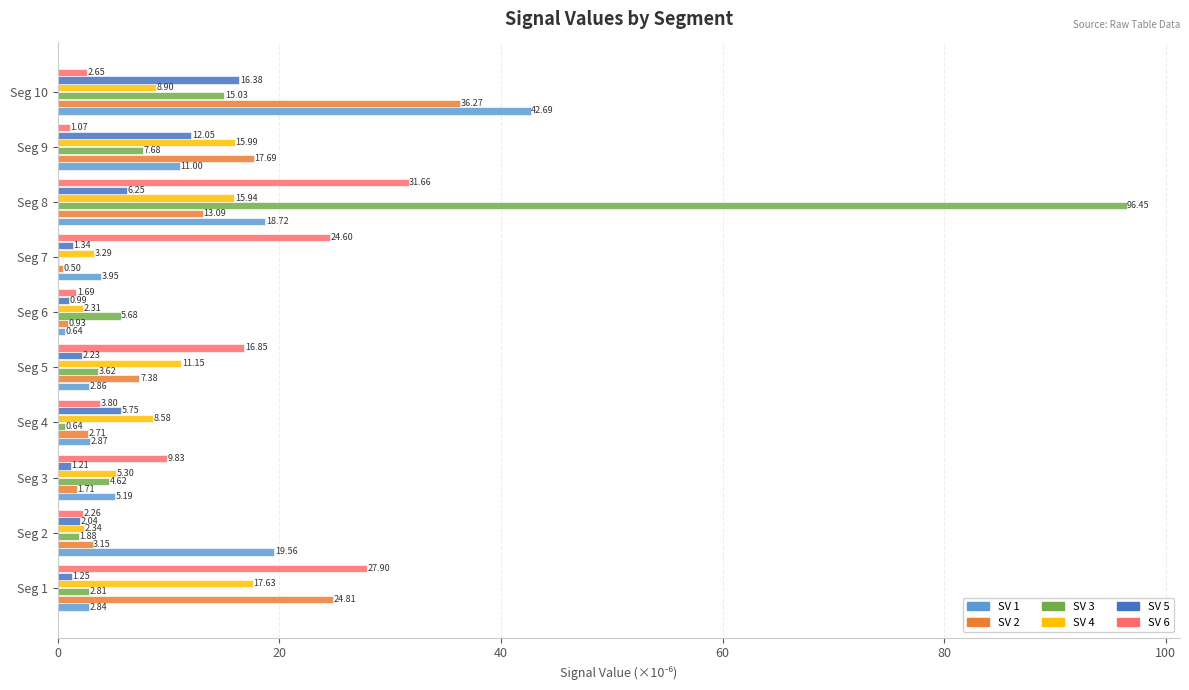

Between Seg 2 and Seg 3, which series saw the biggest shift?

SV 1